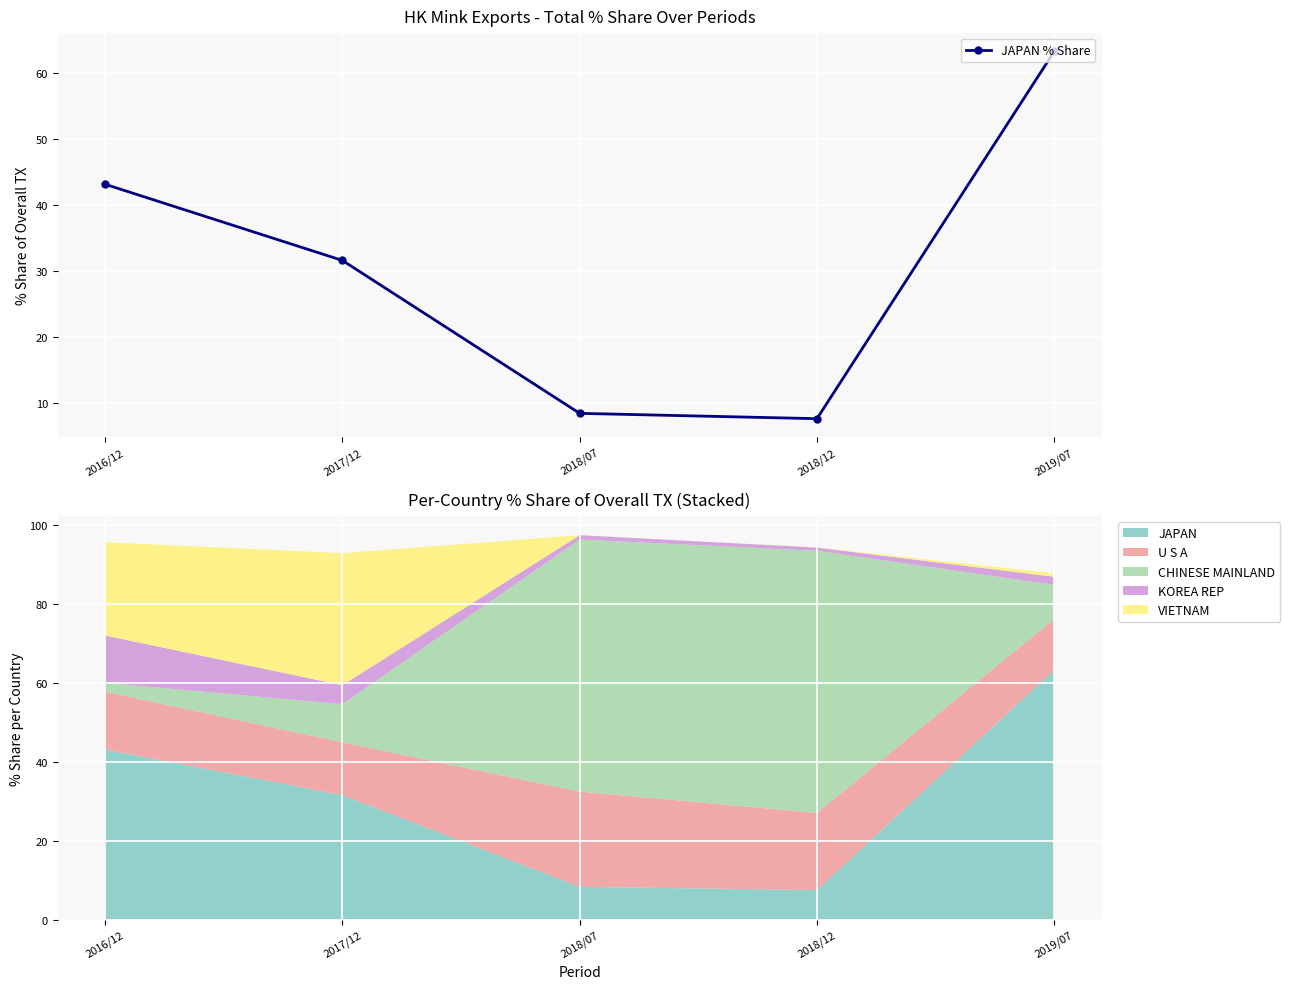

How many values are below 31?

2